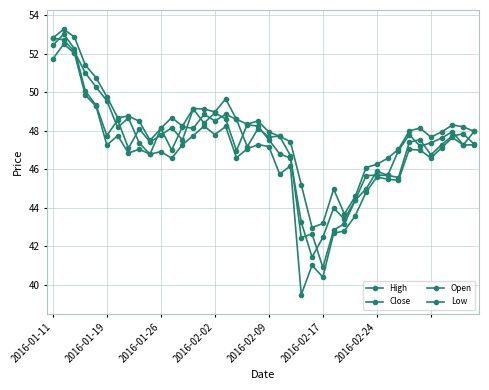

Does the chart have visible grid lines?

Yes